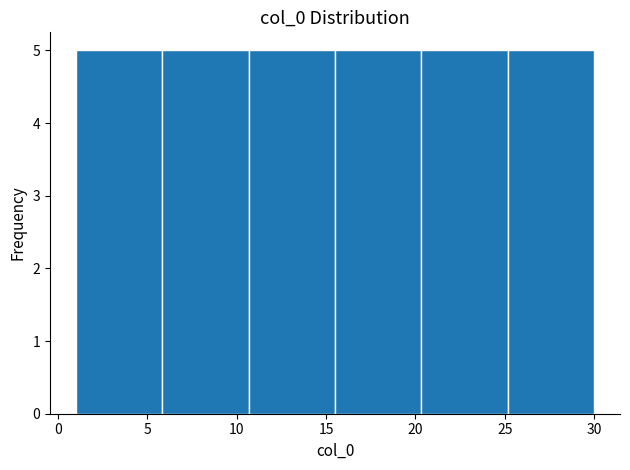

How tall is the bar that spans 10.5 to 15.5 on the x-axis? Neither the bar edges nor the heights are printed on the chart, so give them approximately, as read against the axes.

5